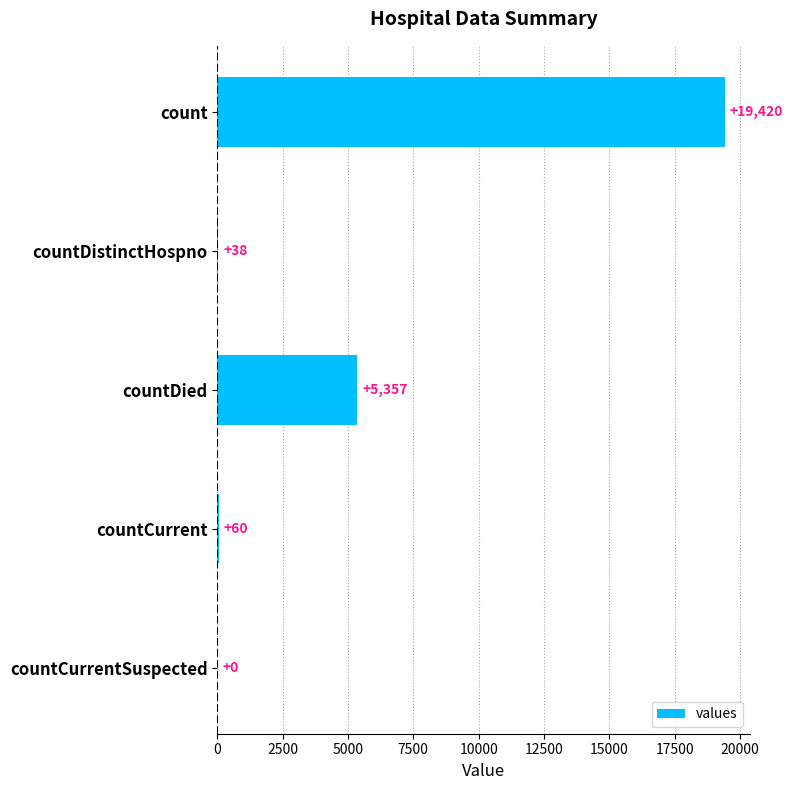

How many positive values are there?

4